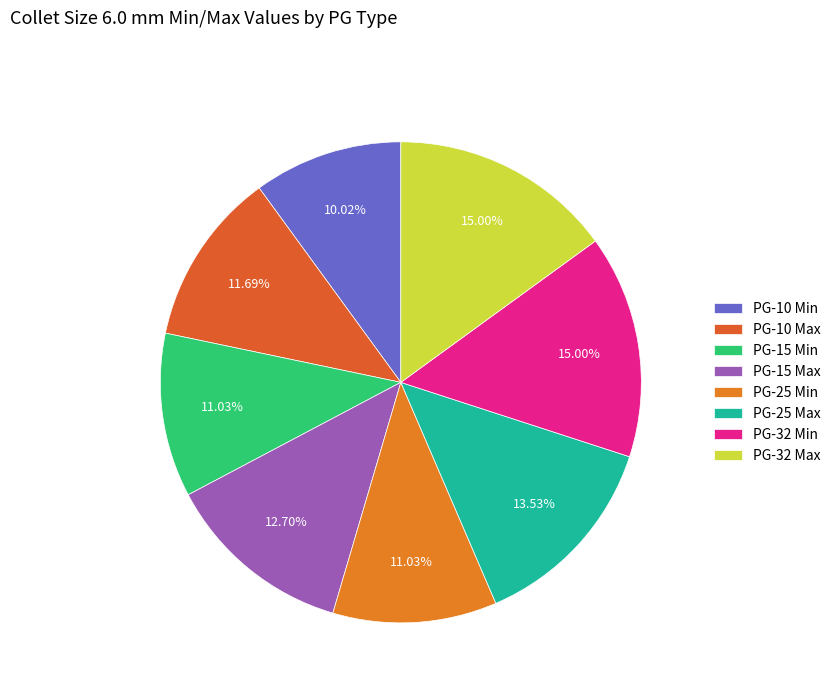

Approximately how many times larger is the value at PG-25 Max compared to PG-32 Max?

0.9